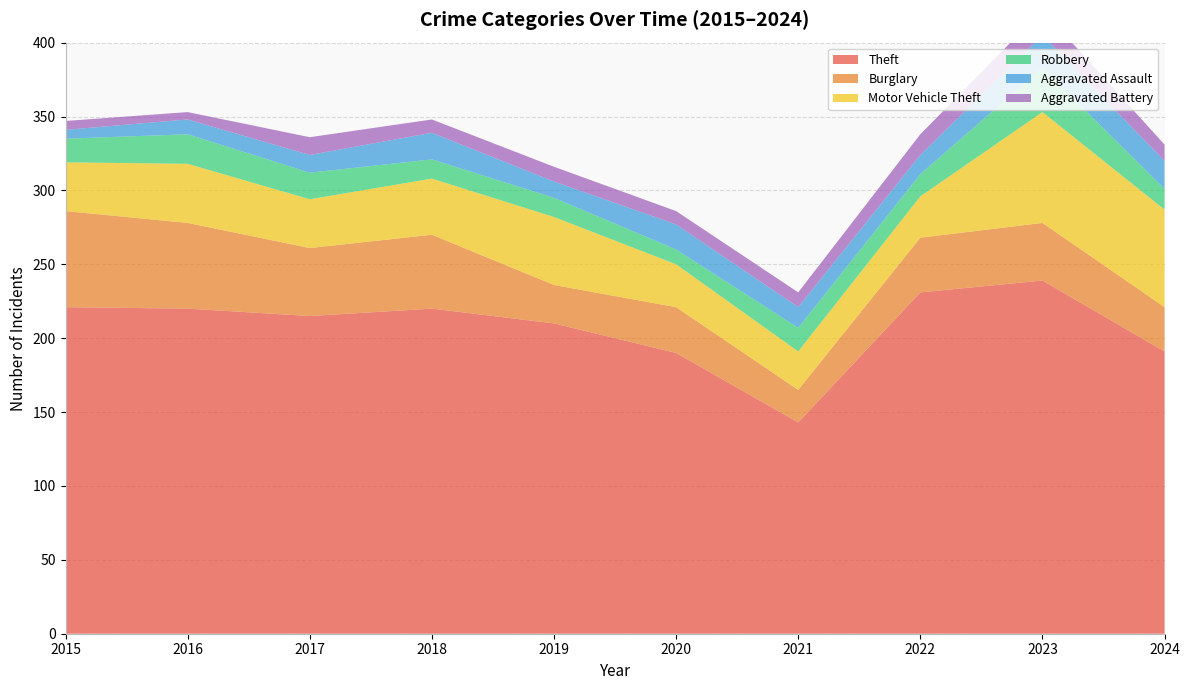

Reading left to right, what are all the values shown in this chart?

Theft: 2015=221	2016=220	2017=215	2018=220	2019=210	2020=190	2021=143	2022=231	2023=239	2024=191
Burglary: 2015=65	2016=58	2017=46	2018=50	2019=26	2020=31	2021=22	2022=37	2023=39	2024=30
Motor Vehicle Theft: 2015=33	2016=40	2017=33	2018=38	2019=46	2020=29	2021=26	2022=28	2023=75	2024=66
Robbery: 2015=16	2016=20	2017=18	2018=13	2019=13	2020=10	2021=16	2022=15	2023=30	2024=14
Aggravated Assault: 2015=6	2016=10	2017=12	2018=18	2019=11	2020=17	2021=14	2022=13	2023=22	2024=19
Aggravated Battery: 2015=6	2016=5	2017=12	2018=9	2019=10	2020=9	2021=10	2022=14	2023=17	2024=11